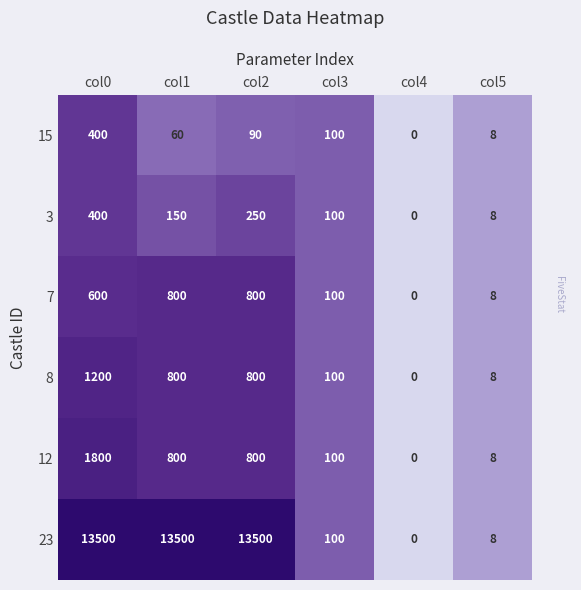

The 7 series shows 100 at col3. True or false?

True